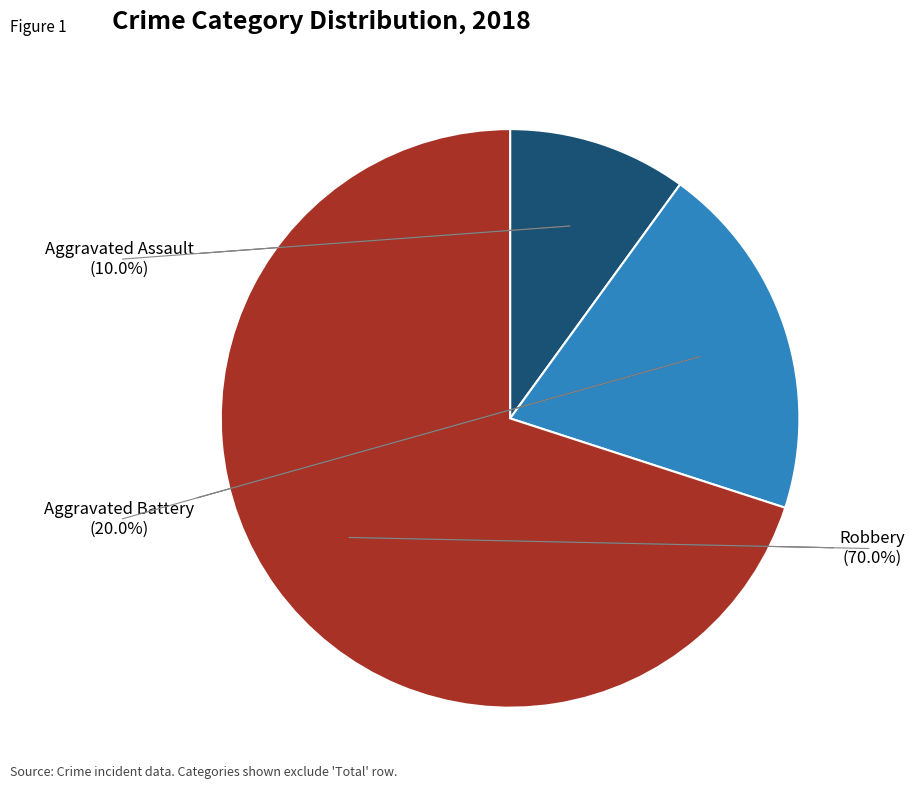

Does any single category account for the majority?

Yes